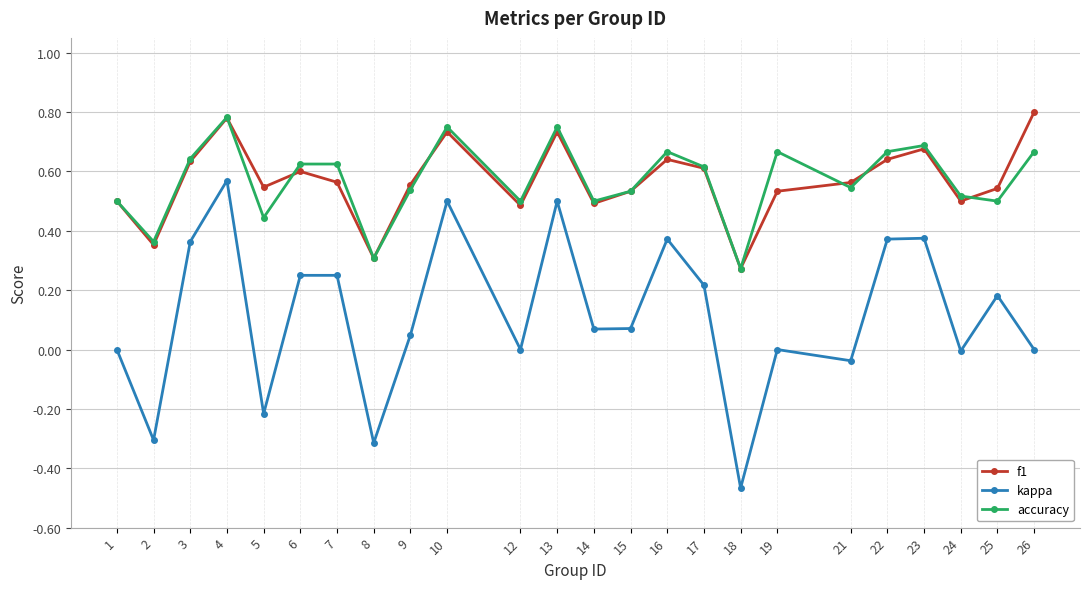

Is the value of kappa at 13 greater than the value of accuracy at 26?

No